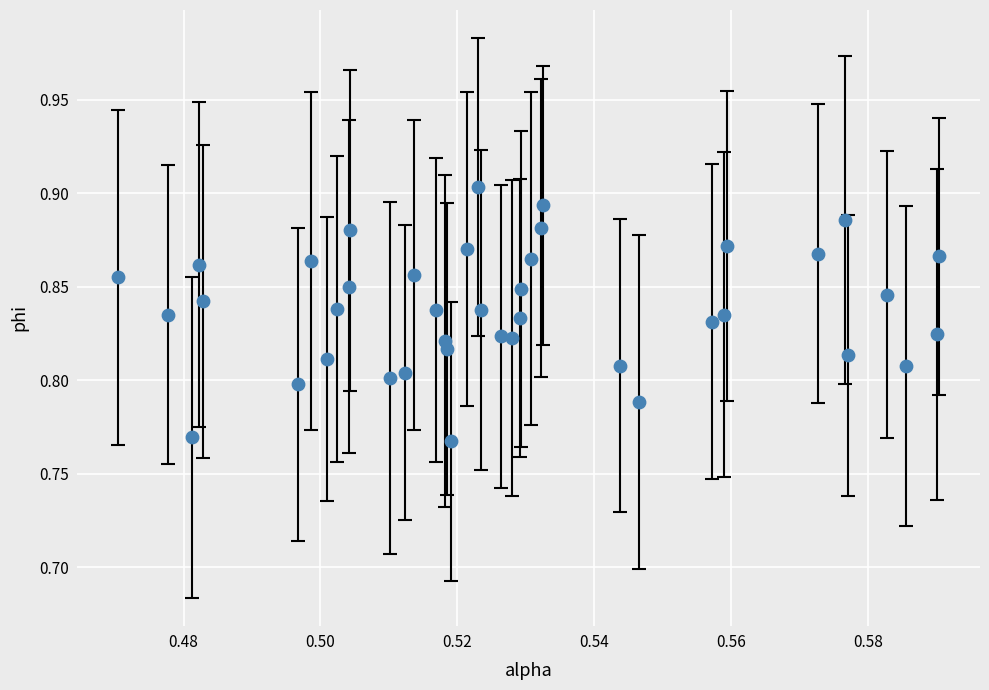

Count the number of points in this scatter plot.

40